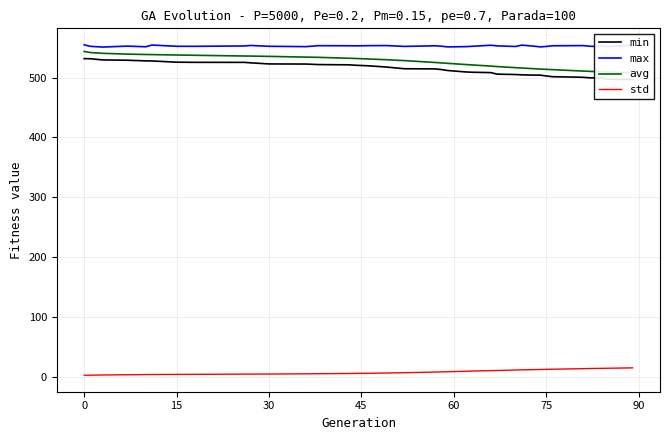

True or false: min and max intersect in this chart.

False